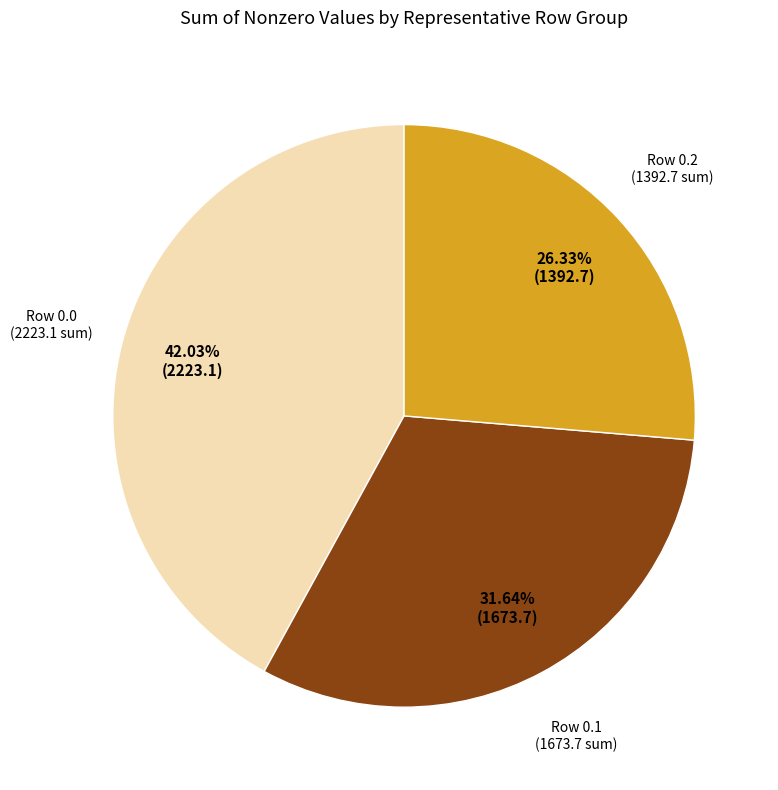

Does any single category account for the majority?

No